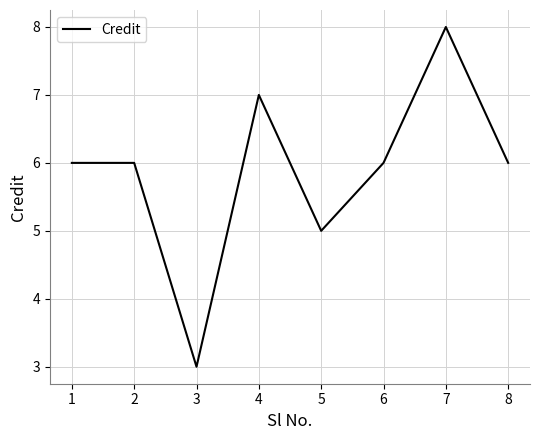

Which has a higher value, 4 or 6?

4